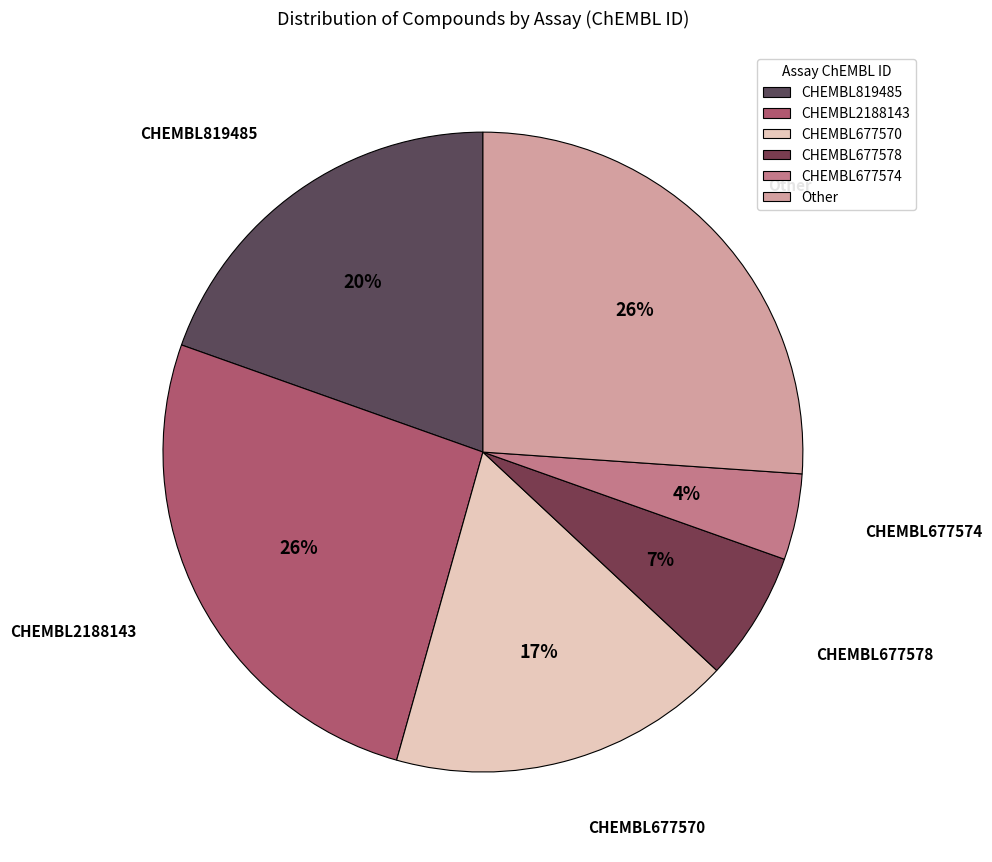

True or false: CHEMBL819485 accounts for 20% of the total.

True